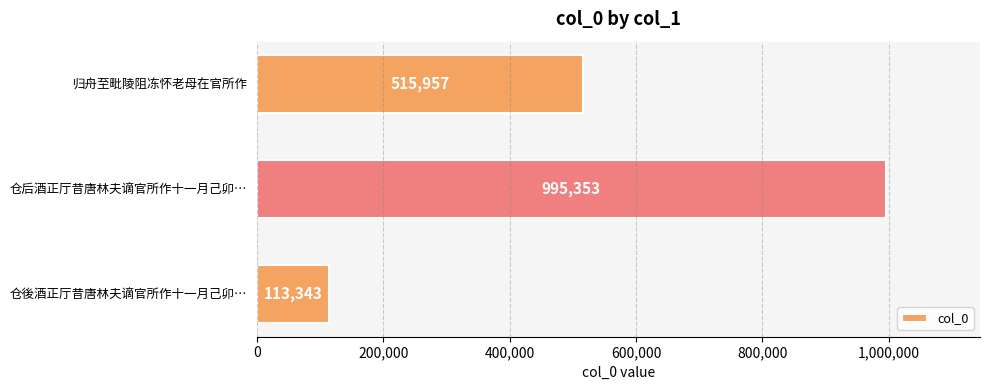

What is the difference between the values at 仓后酒正厅昔唐林夫谪官所作十一月己卯… and 仓後酒正厅昔唐林夫谪官所作十一月己卯…?

882010